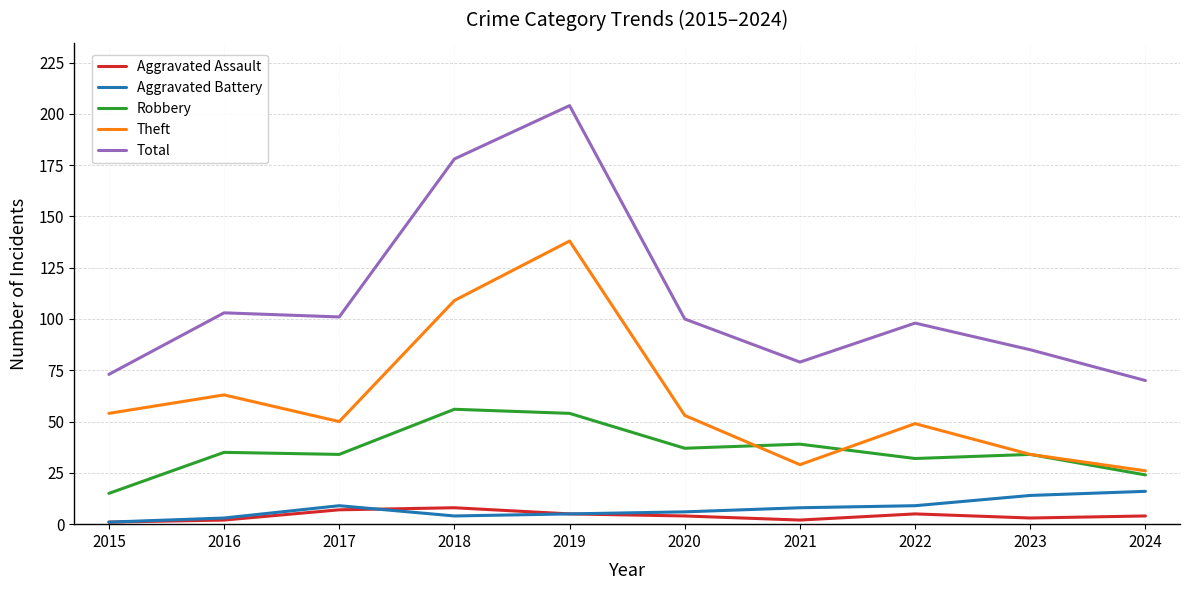

Is it true that Aggravated Battery equals 6 at 2020?

True